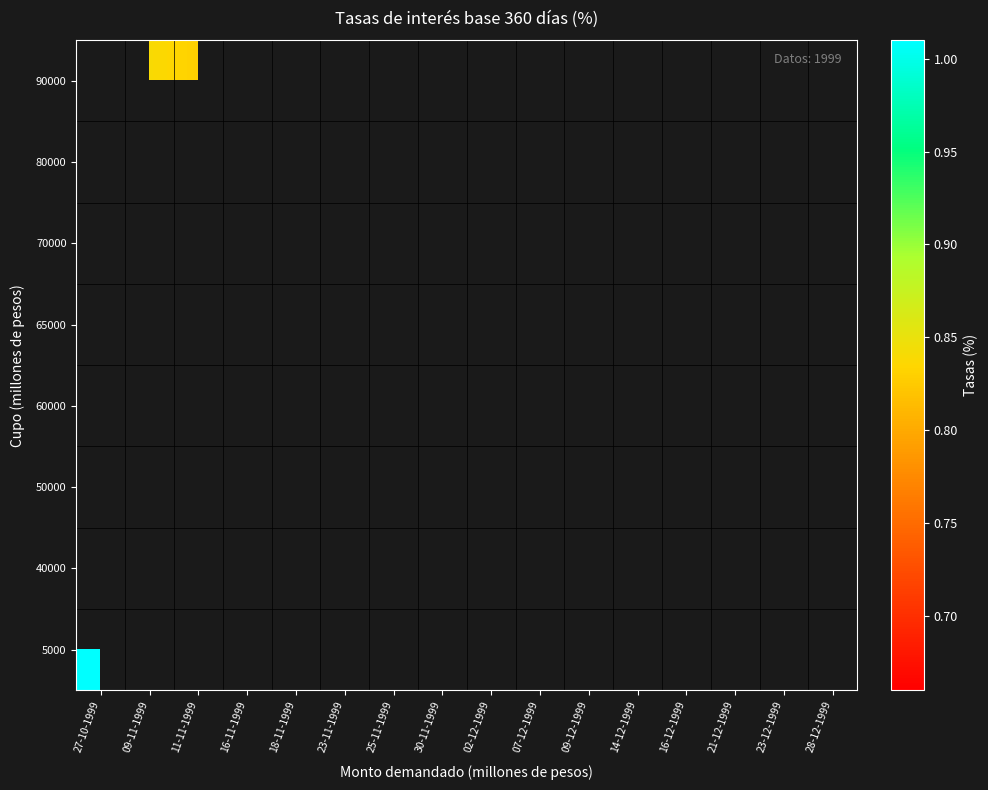

Rank the series by their average value, from highest to lowest.

5000, 40000, 50000, 60000, 65000, 70000, 80000, 90000